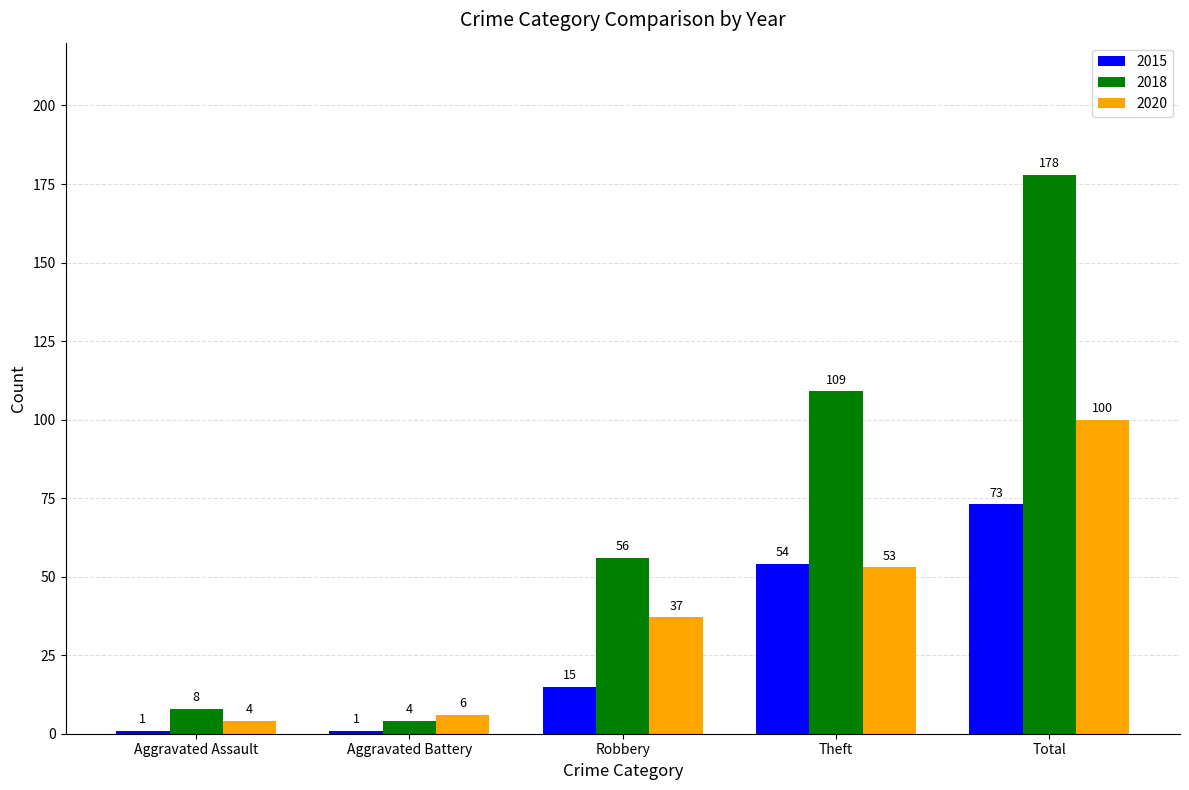

At which label is 2018 closest to 91?

Theft